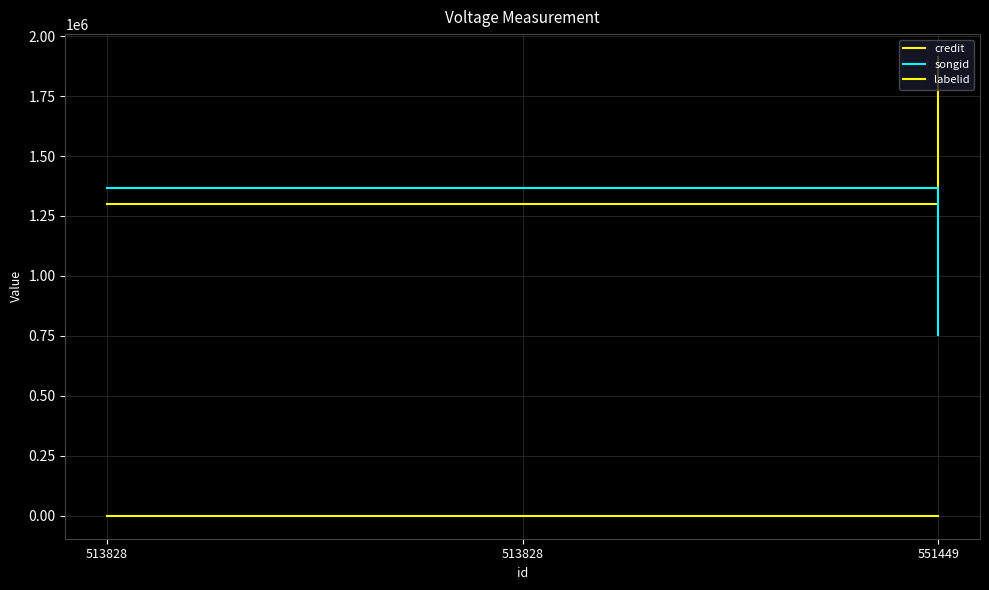

How many lines are shown in the chart?

3